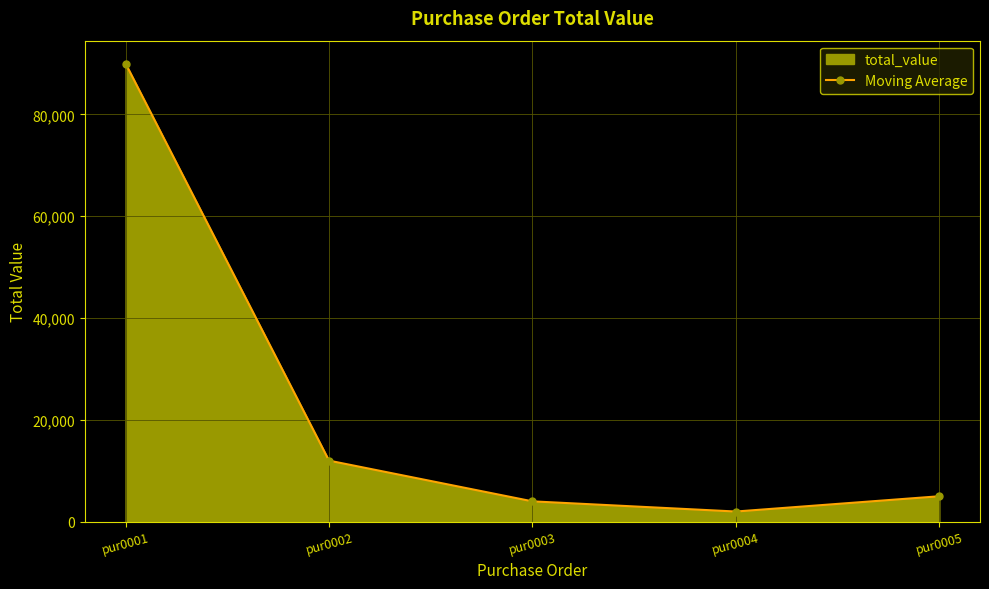

Between pur0004 and pur0003, which is larger?

pur0003